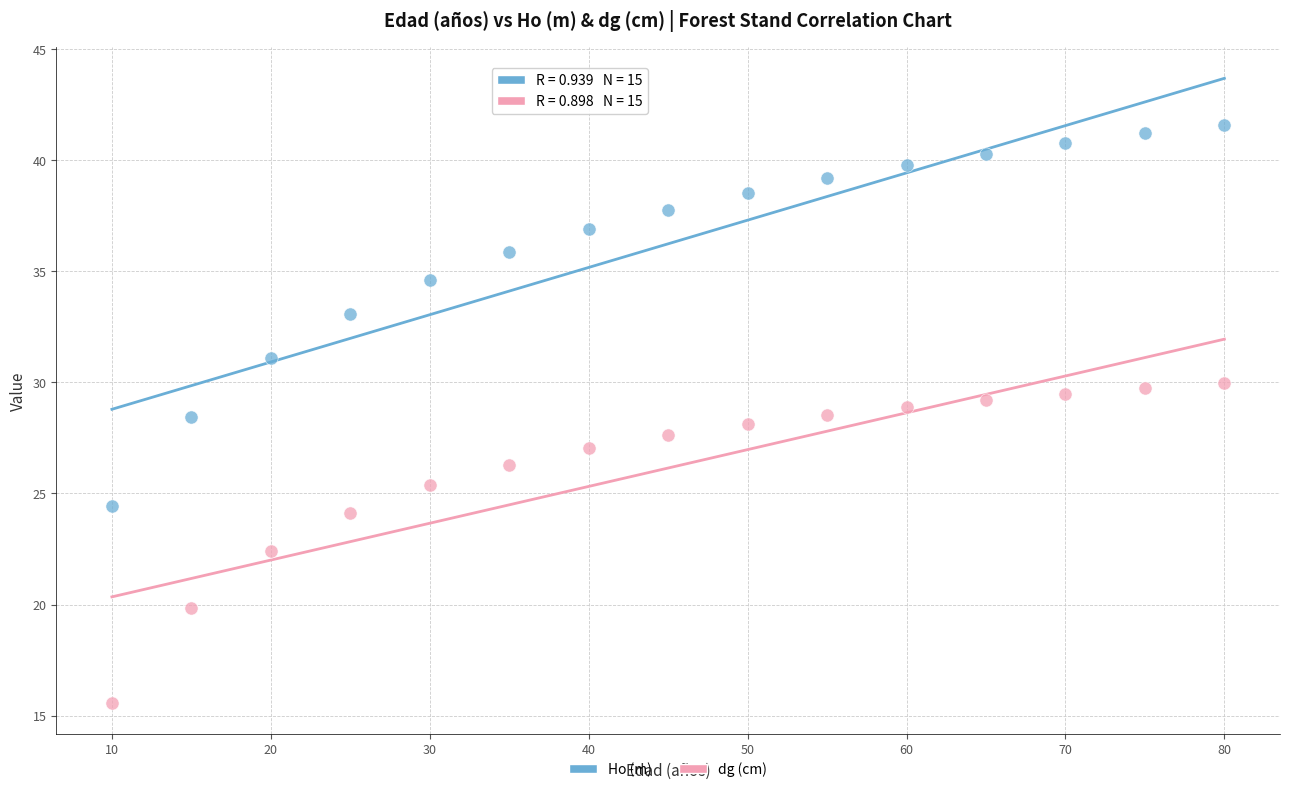

Across all data points, what is the range of X values (max minus min)?

70.0